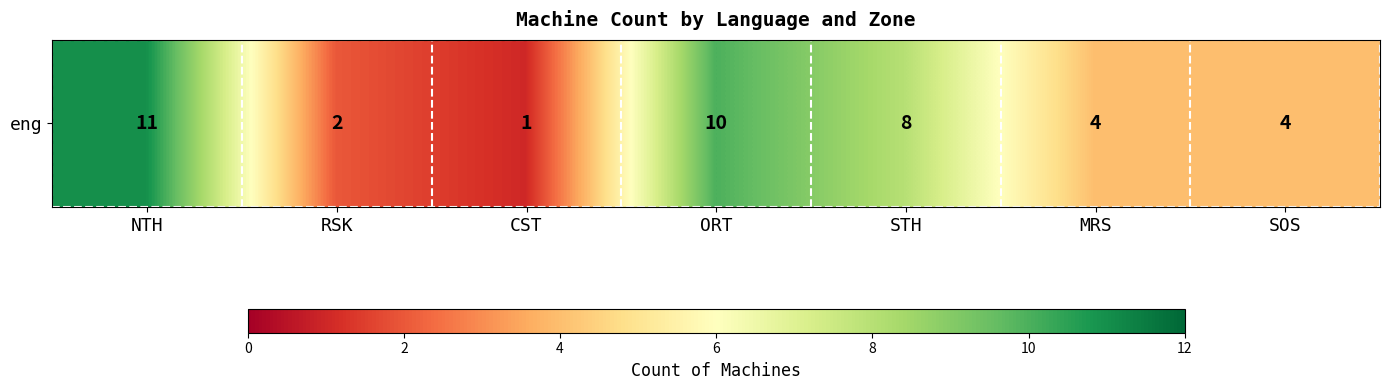

Reading left to right, what are all the values shown in this chart?

NTH=11	RSK=2	CST=1	ORT=10	STH=8	MRS=4	SOS=4